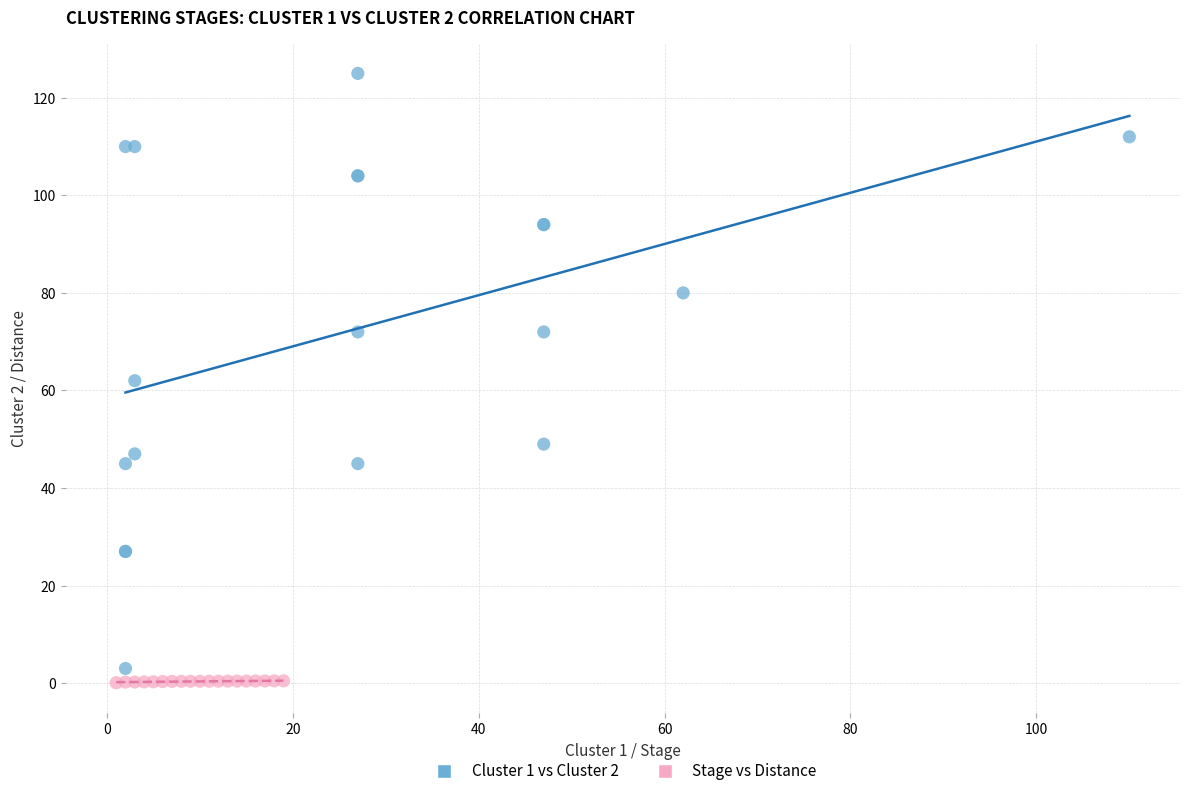

Which series has the widest spread of Y values?

Cluster 1 vs Cluster 2